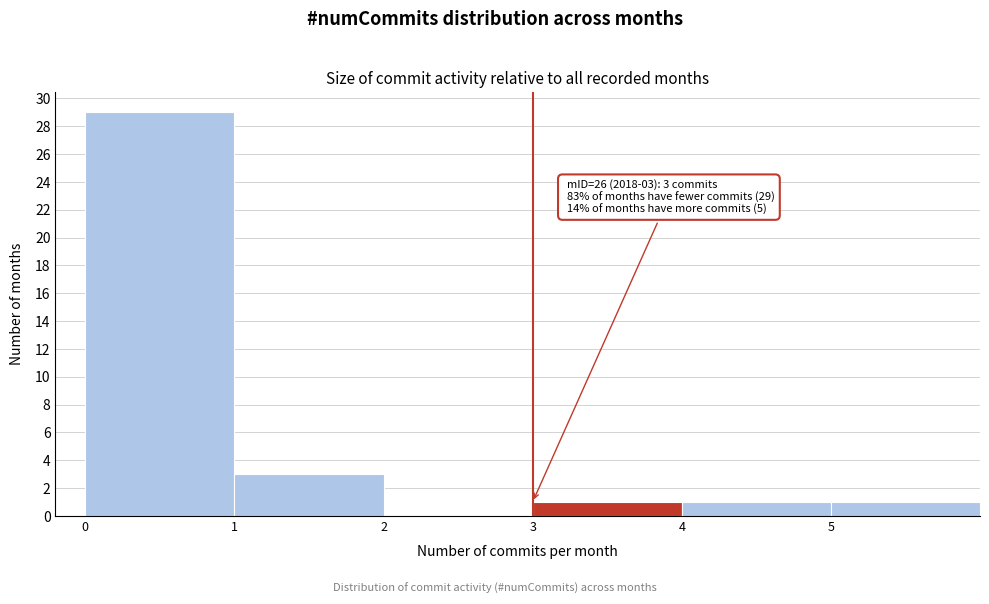

Over which range of the x-axis is the bar tallest?

0 to 1